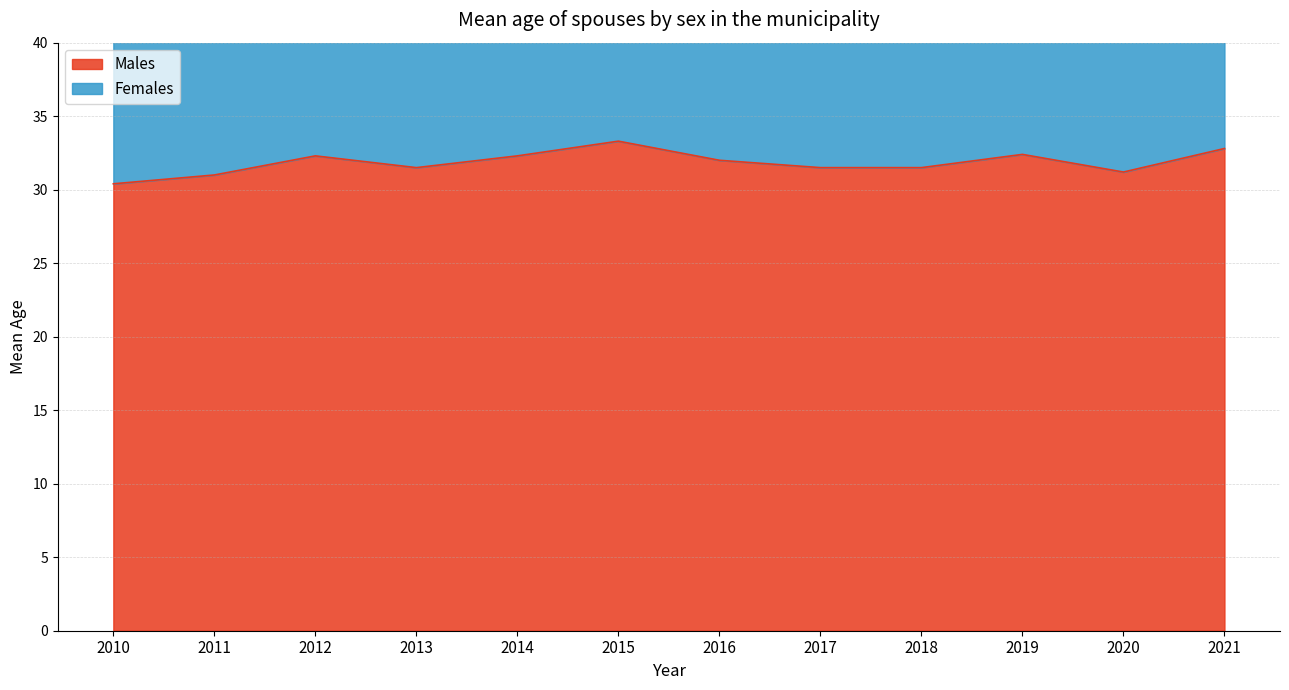

Rank the categories by value from highest to lowest.

2015, 2021, 2019, 2012, 2014, 2016, 2013, 2017, 2018, 2020, 2011, 2010